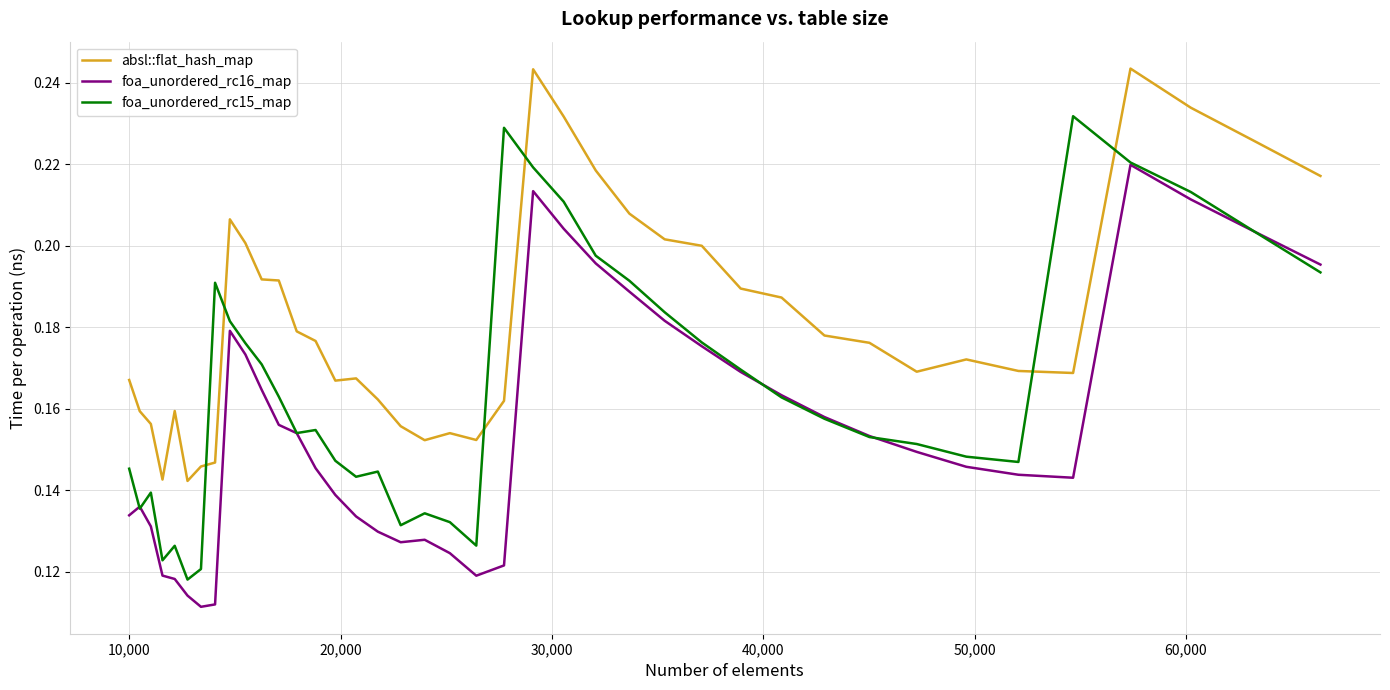

True or false: absl::flat_hash_map and foa_unordered_rc16_map intersect in this chart.

False